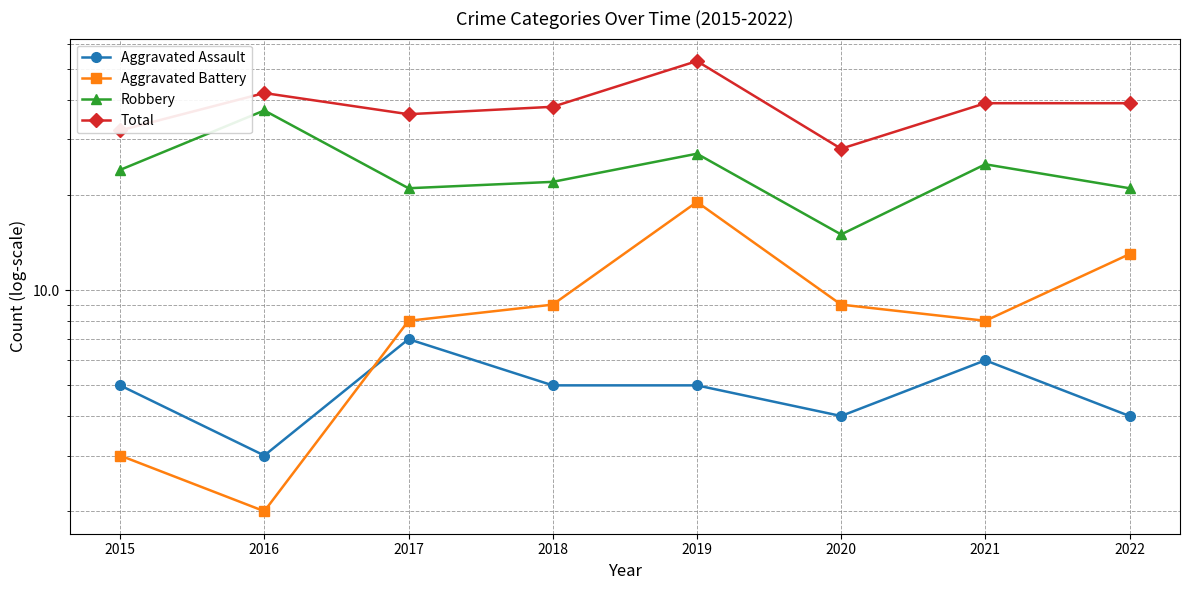

The Aggravated Assault series shows 1 at 2022. True or false?

False